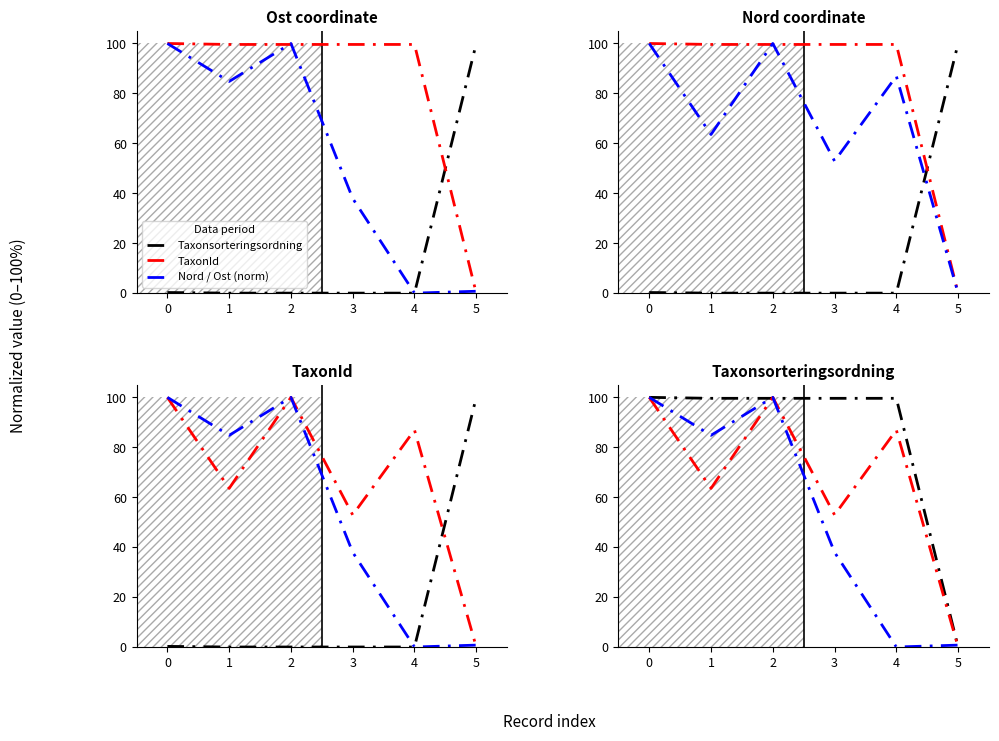

What is the spread (max minus min) of values at 3?

99.6